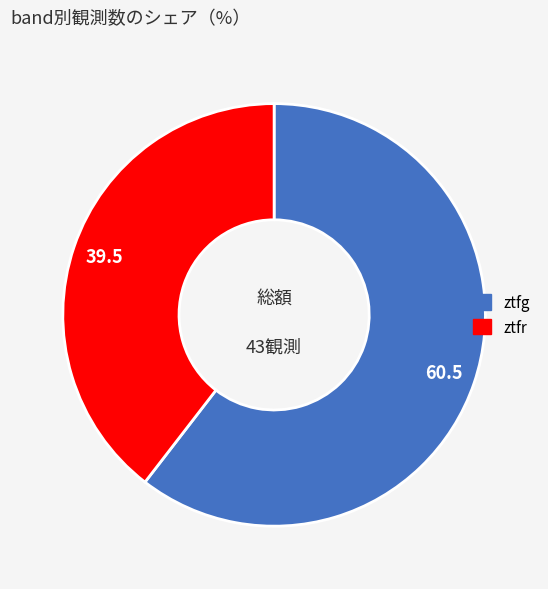

Is it true that ztfr is 40% of the pie?

True